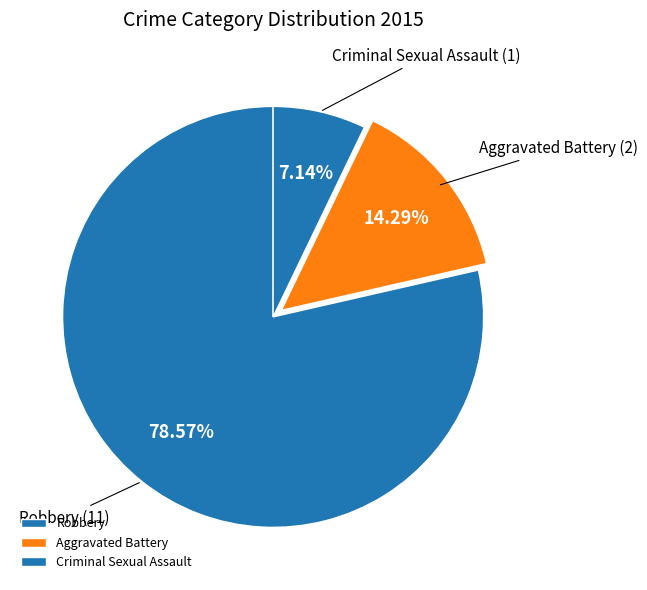

Is there any slice that represents more than half of the pie?

Yes